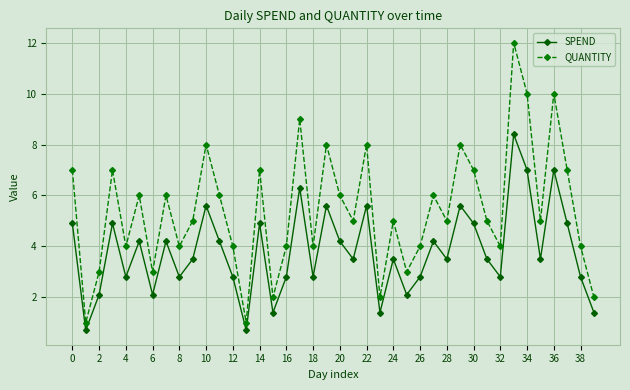

Rank the series by their average value, from lowest to highest.

SPEND, QUANTITY